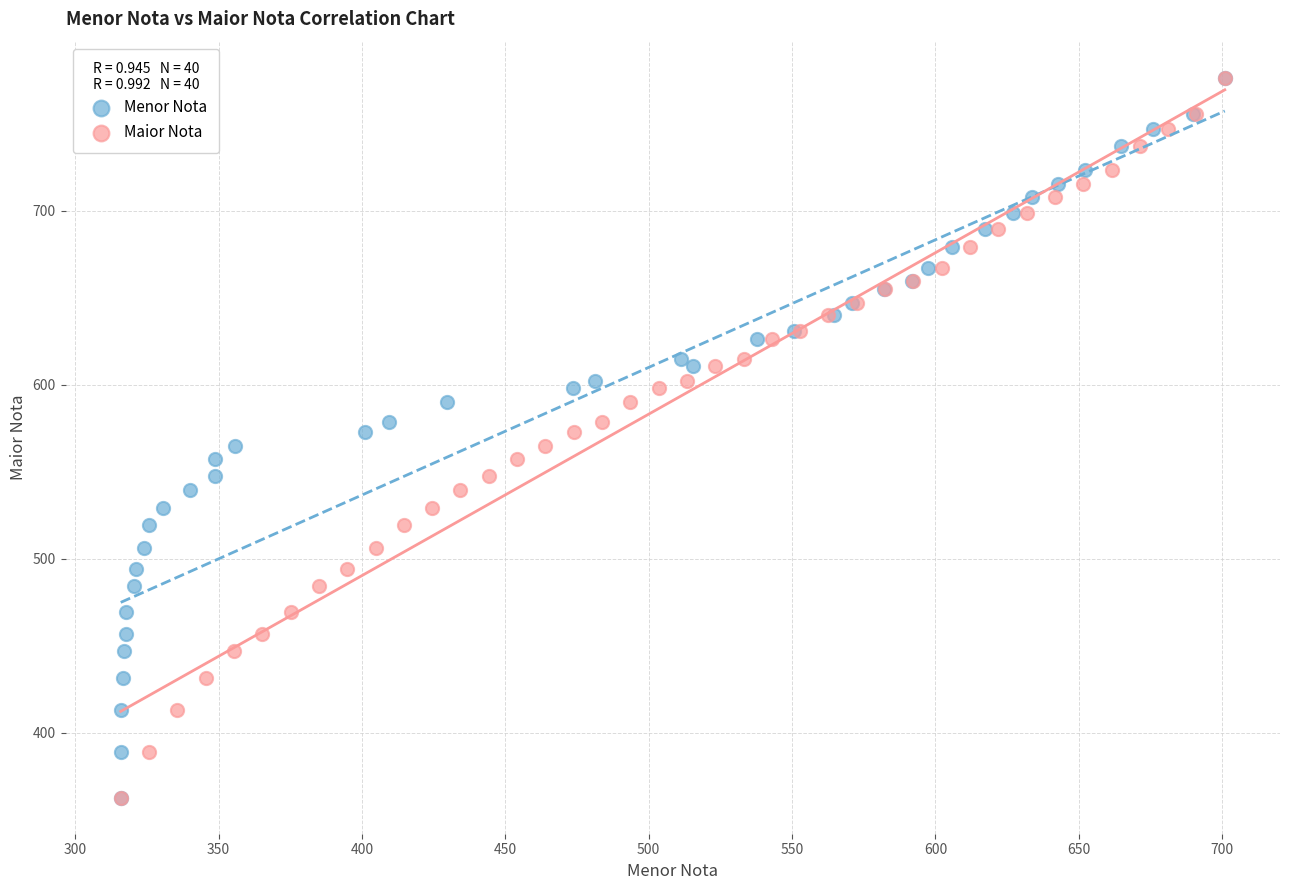

What are all the series names shown in the legend?

Menor Nota, Maior Nota